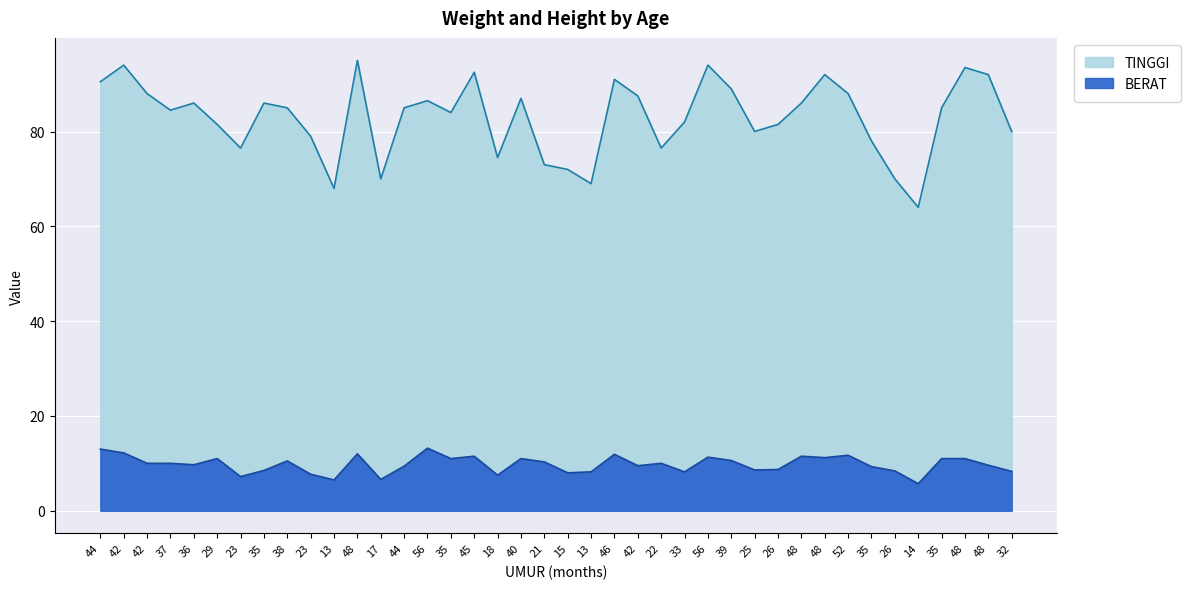

At which label is TINGGI closest to 79?

23